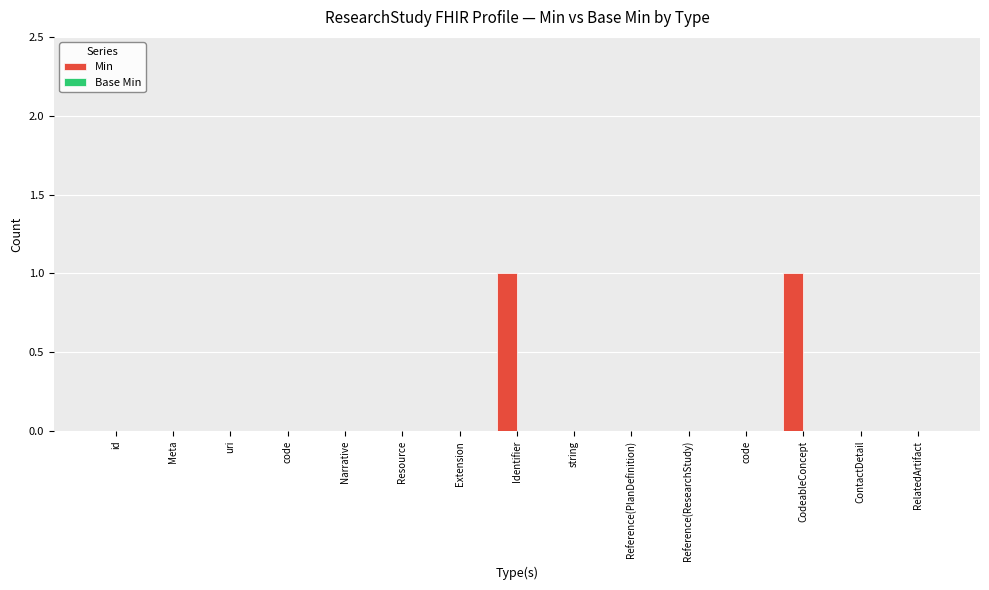

How many distinct data groups are displayed?

1